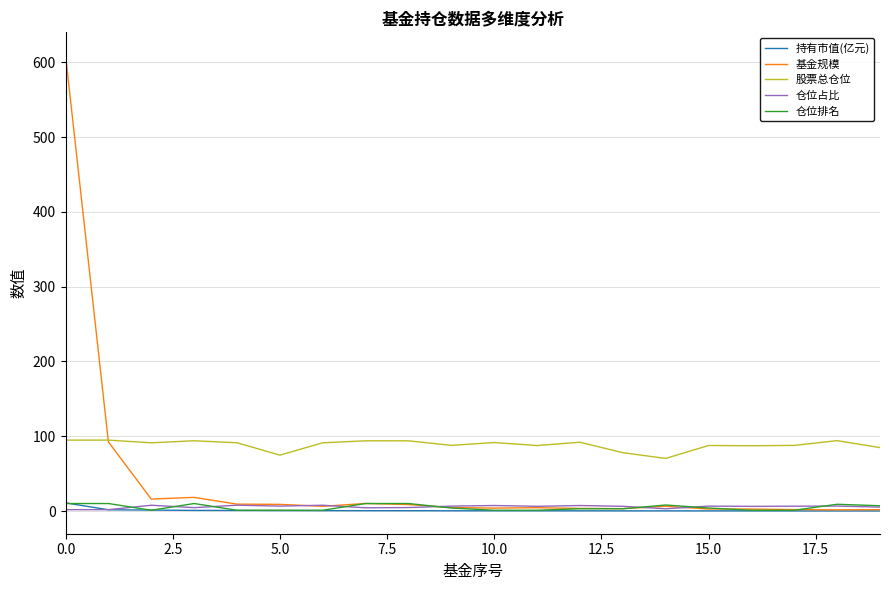

What is the greatest value displayed?

609.8